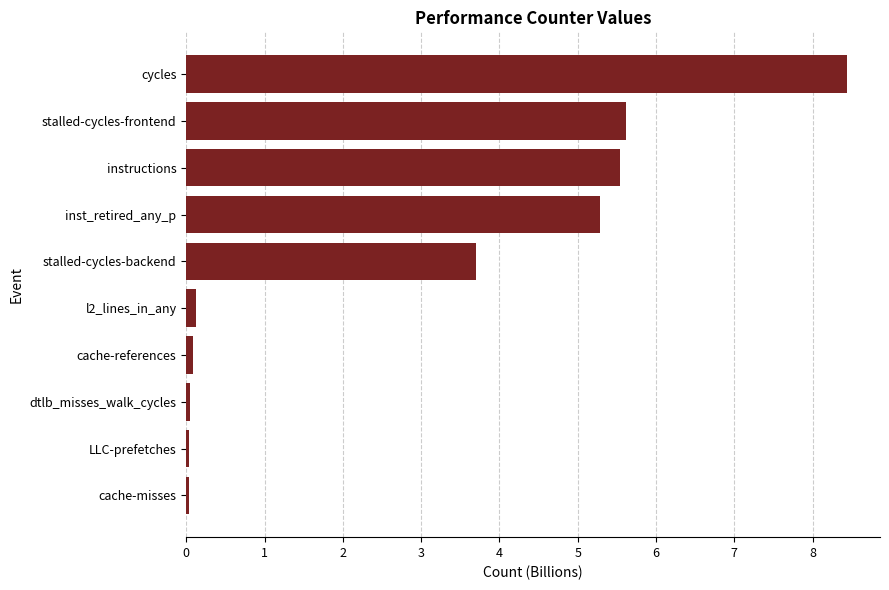

True or false: the data shows 5.3 at inst_retired_any_p.

True